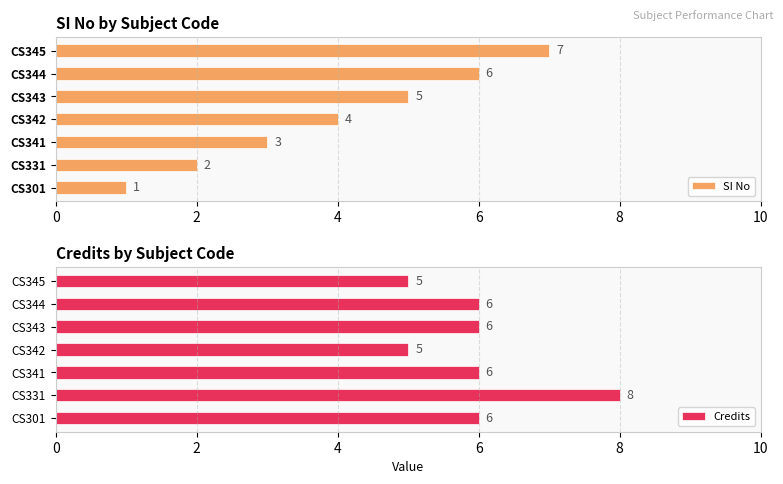

Is it true that SI No equals 2 at CS331?

True